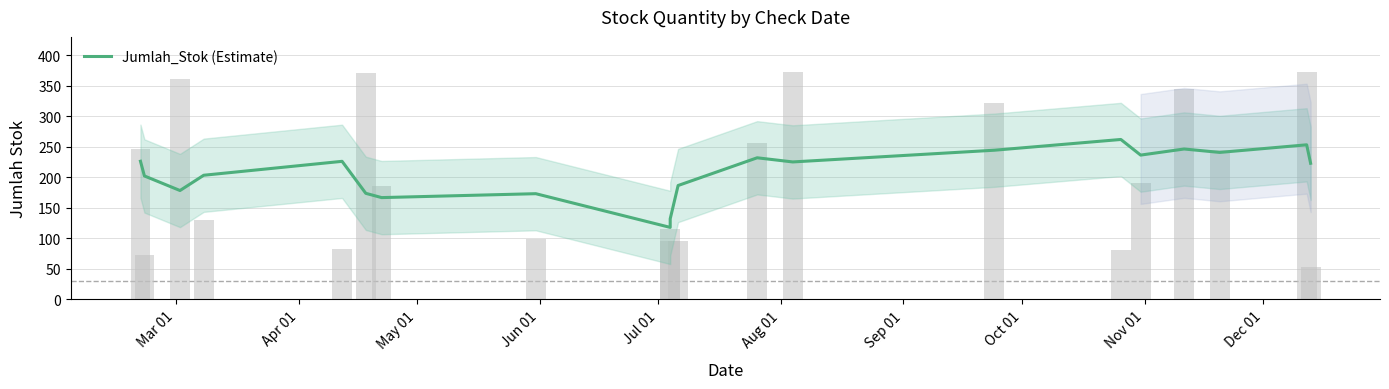

Reading left to right, transcribe all the data shown in this chart.

226.3	202.2	178.4	203.4	226.2	173.8	166.8	173.2	118.0	132.0	186.6	232.0	225.2	244.4	262.0	236.4	246.4	240.8	253.2	223.0